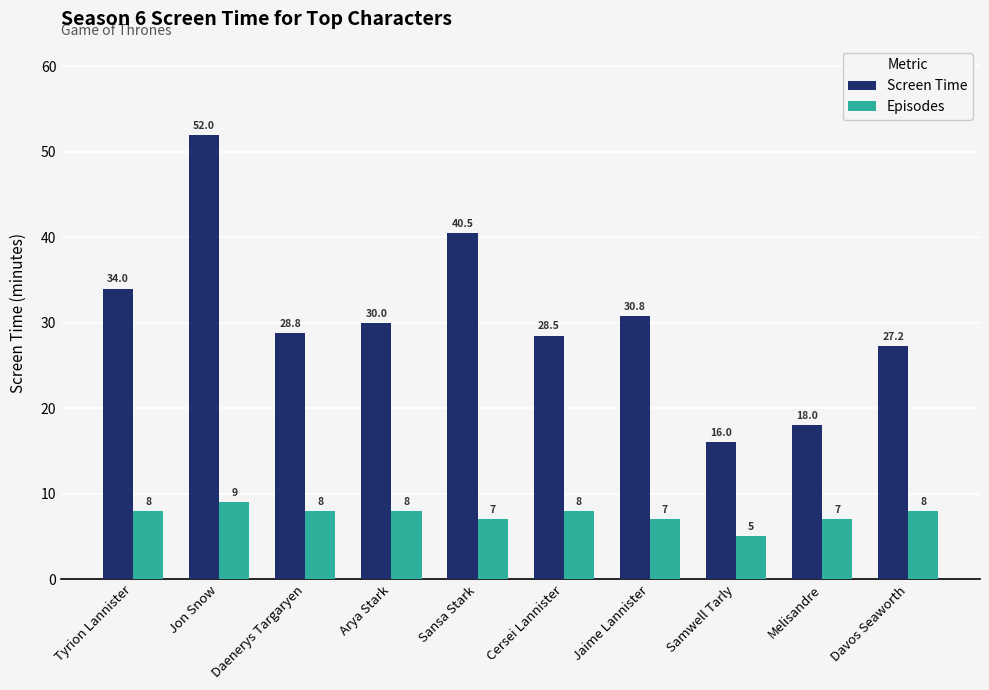

Which series has the widest spread of values?

Screen Time